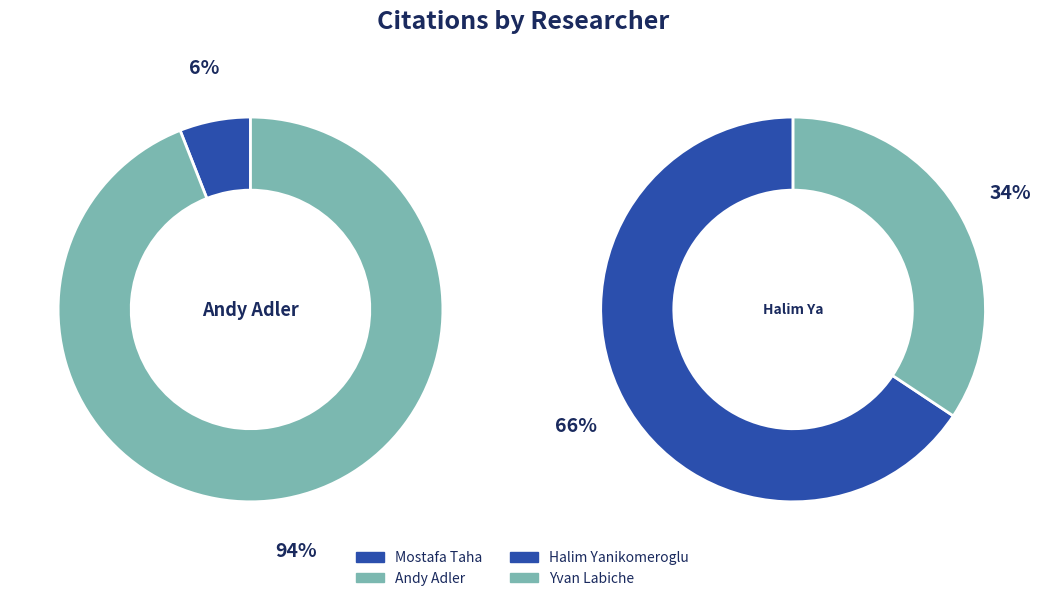

True or false: Yvan Labiche accounts for 19% of the total.

False